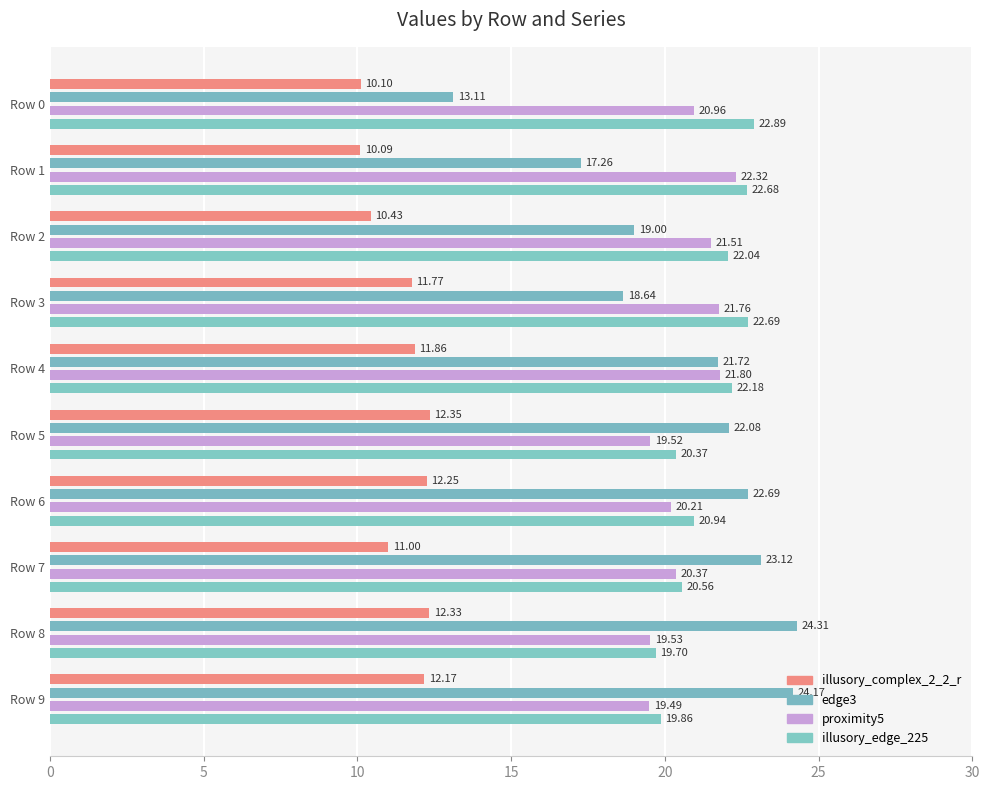

Reading left to right, list all the values displayed in this chart.

illusory_complex_2_2_r: 0=10.1	1=10.1	2=10.4	3=11.8	4=11.9	5=12.3	6=12.2	7=11.0	8=12.3	9=12.2
edge3: 0=13.1	1=17.3	2=19.0	3=18.6	4=21.7	5=22.1	6=22.7	7=23.1	8=24.3	9=24.2
proximity5: 0=21.0	1=22.3	2=21.5	3=21.8	4=21.8	5=19.5	6=20.2	7=20.4	8=19.5	9=19.5
illusory_edge_225: 0=22.9	1=22.7	2=22.0	3=22.7	4=22.2	5=20.4	6=20.9	7=20.6	8=19.7	9=19.9